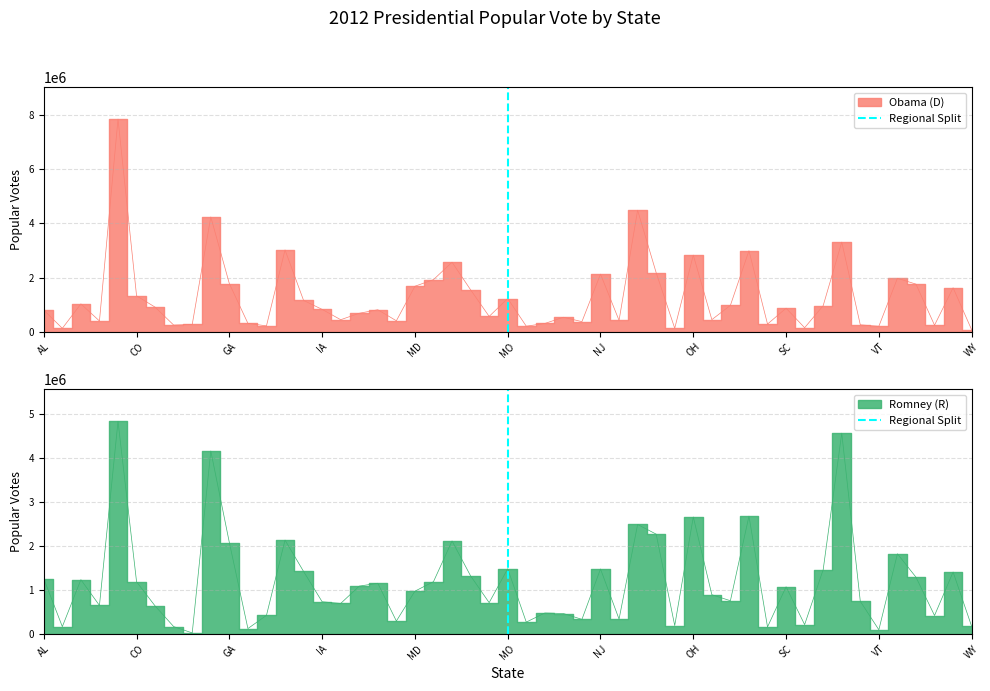

Between AL and CO, which is larger?

CO